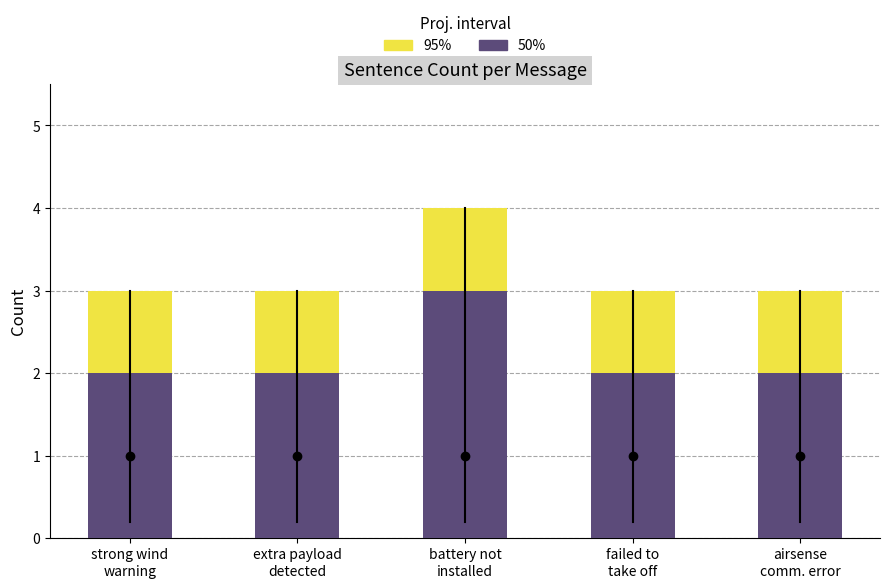

How many data points in 95% are above 3?

1